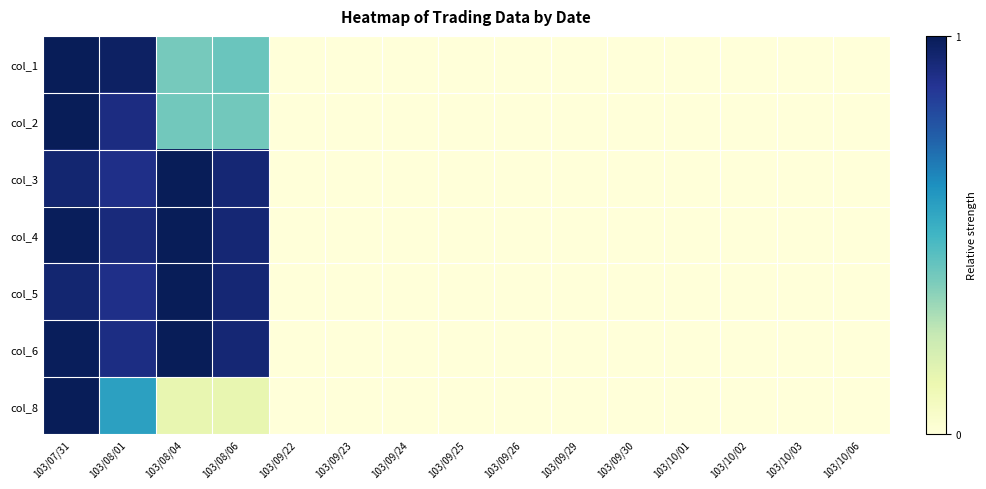

At how many categories does at least one series exceed 0?

4